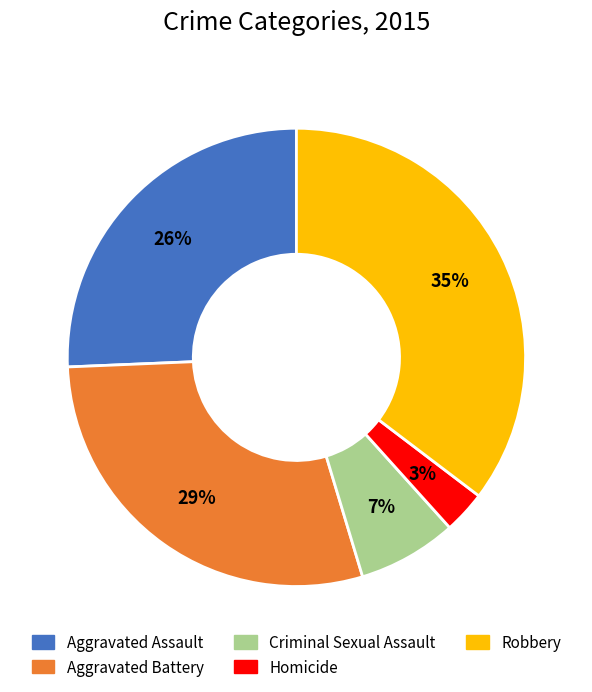

To the nearest percent, what percentage of the pie is Aggravated Battery?

29%